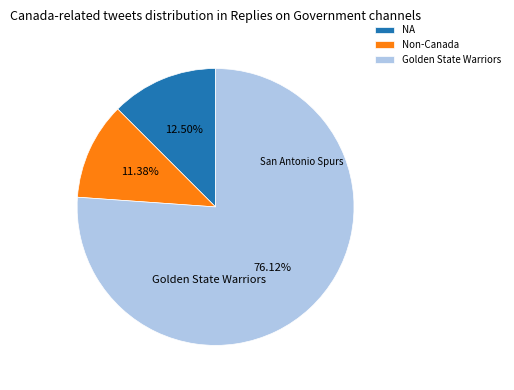

Is there any slice that represents more than half of the pie?

Yes